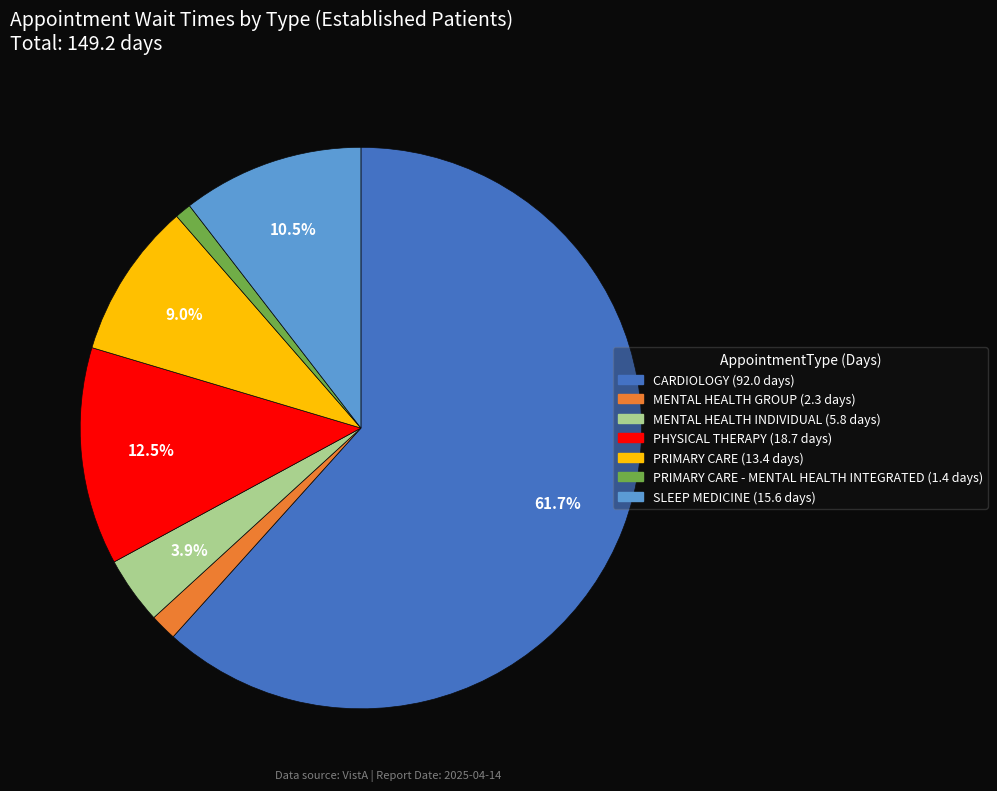

Does any single category account for the majority?

Yes